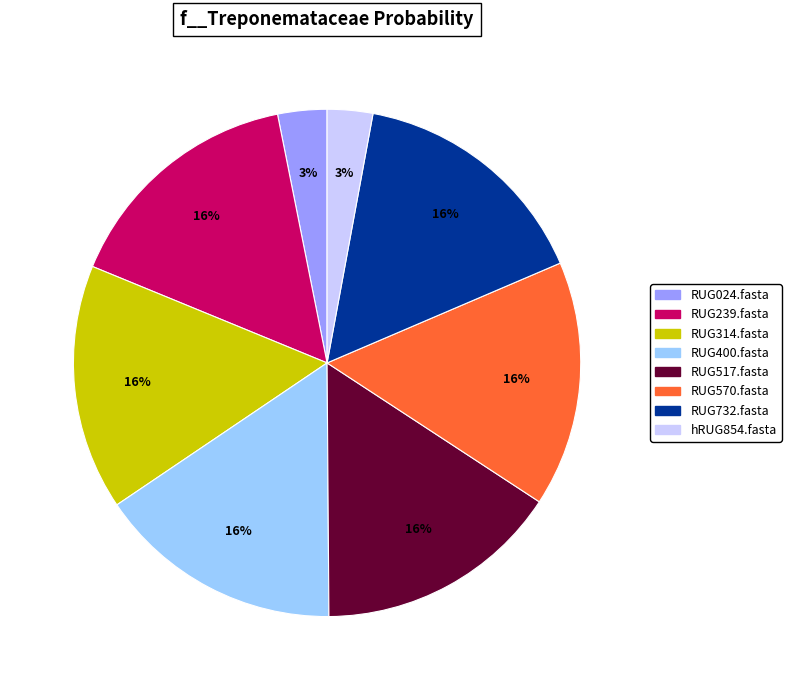

Does RUG239.fasta account for over 50% of the chart?

No